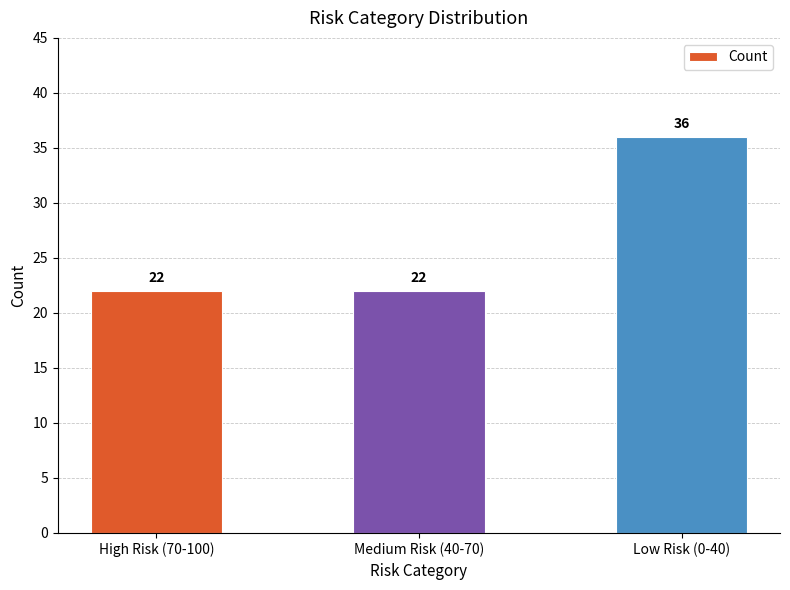

What is the difference between the values at Low Risk (0-40) and Medium Risk (40-70)?

14